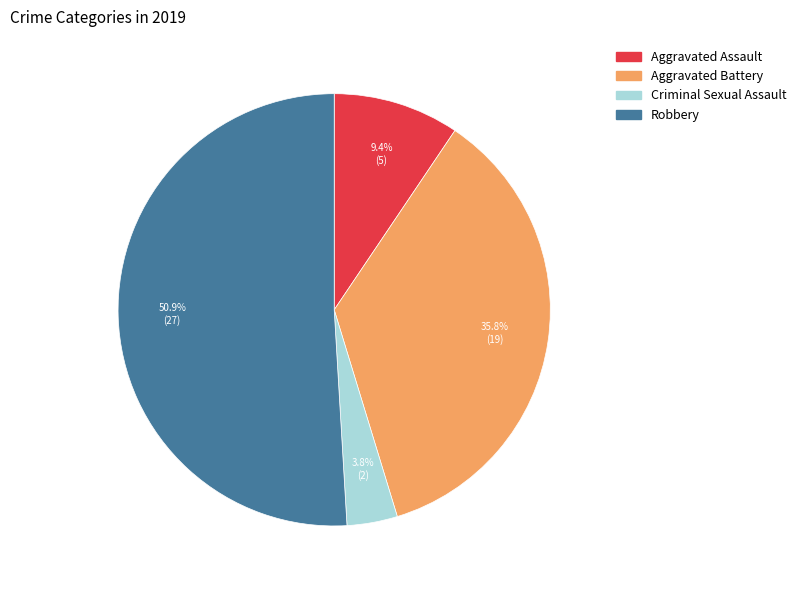

Is it true that Aggravated Assault is 9% of the pie?

True